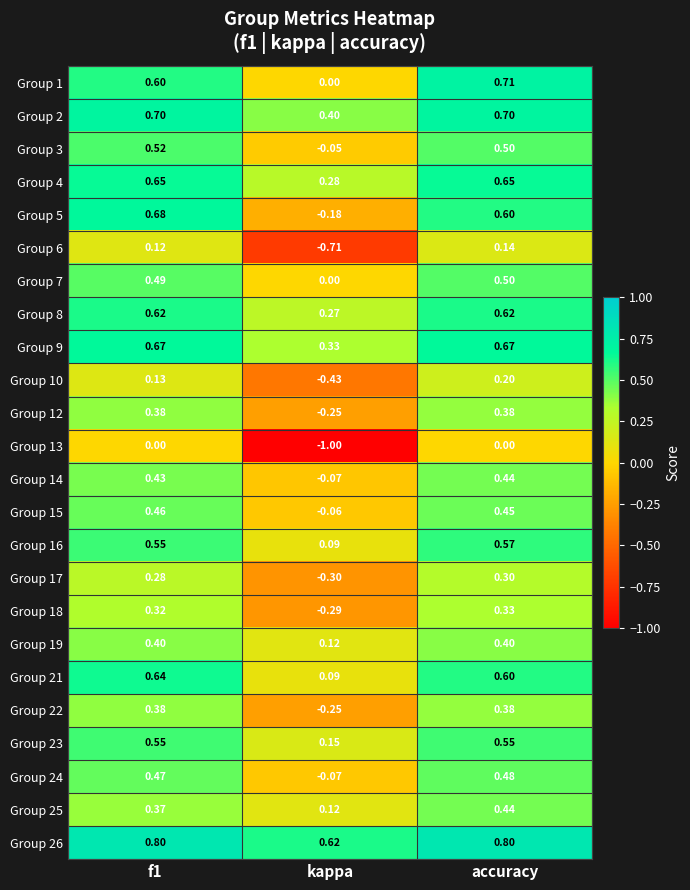

Where is Group 7 nearest to the value 0?

kappa